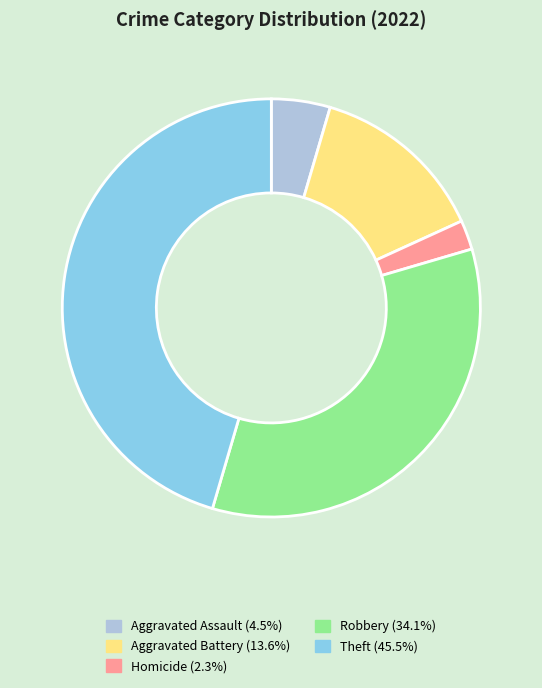

Does any single category account for the majority?

No